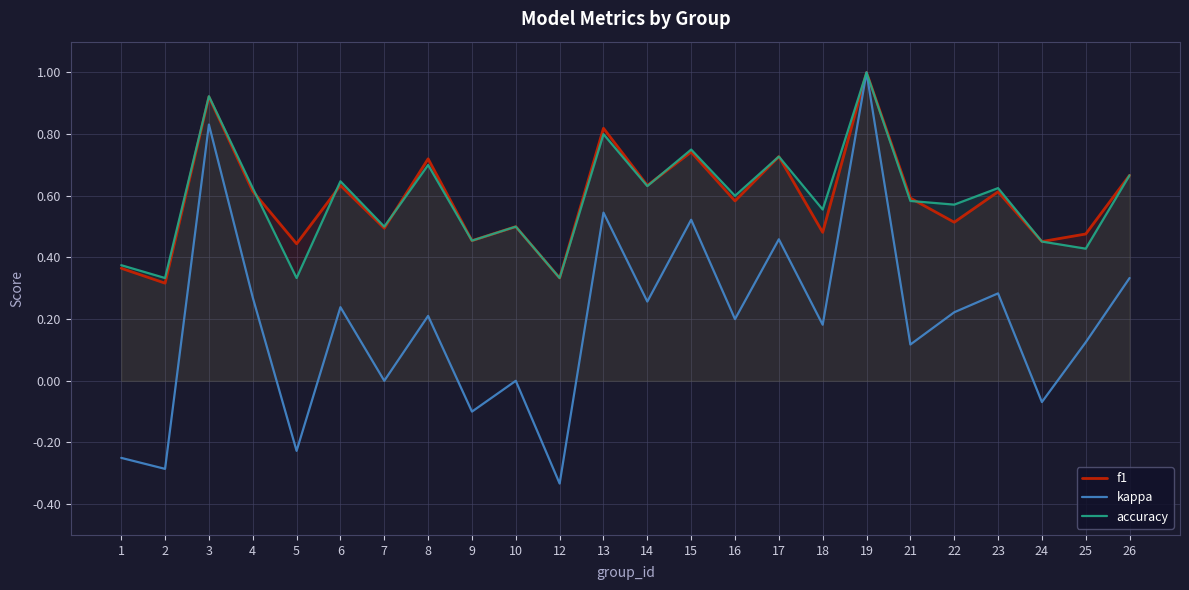

At which label does kappa first exceed 0?

3